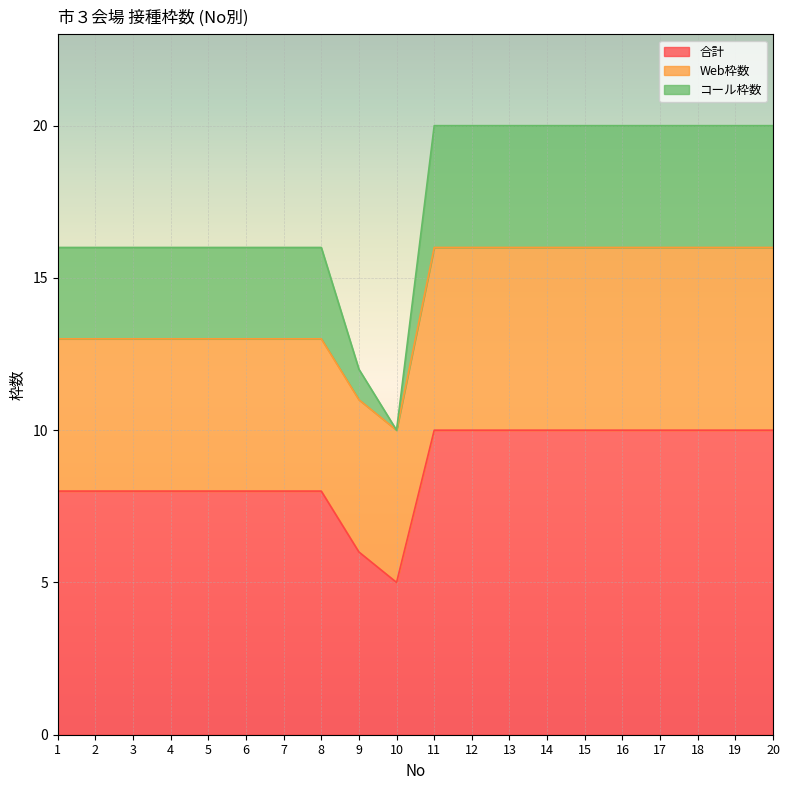

How many categories are shown in the chart?

20